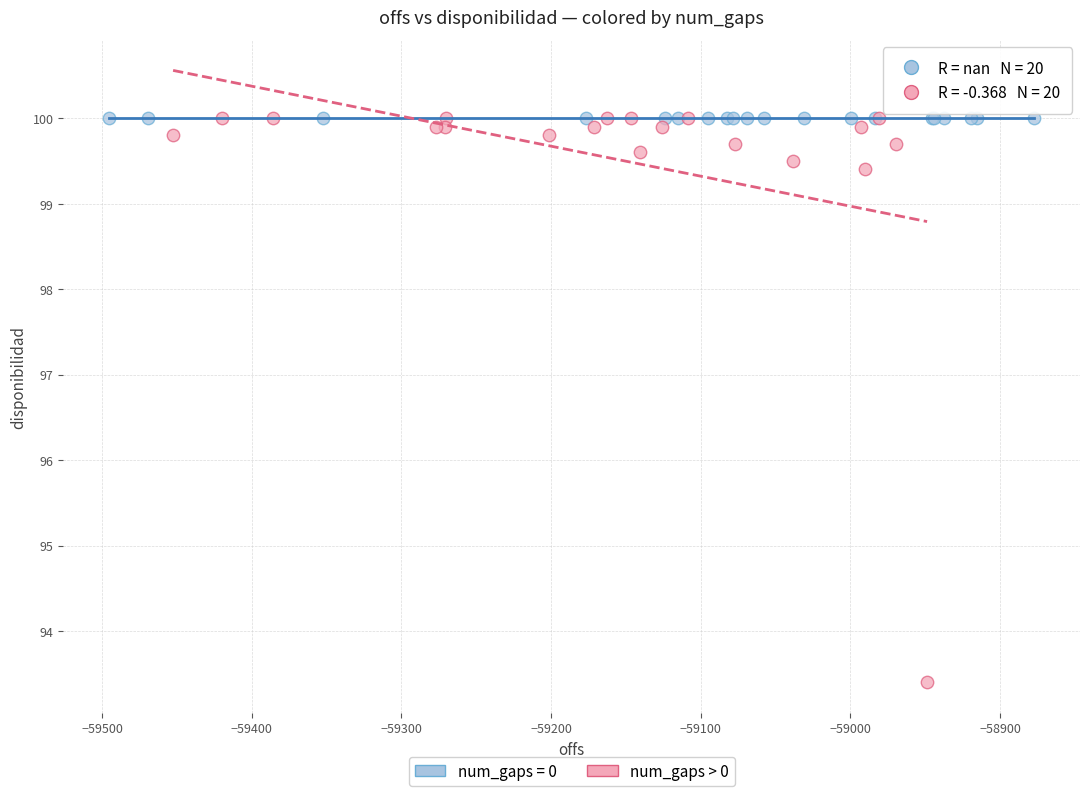

Which series reaches the minimum Y coordinate?

num_gaps > 0